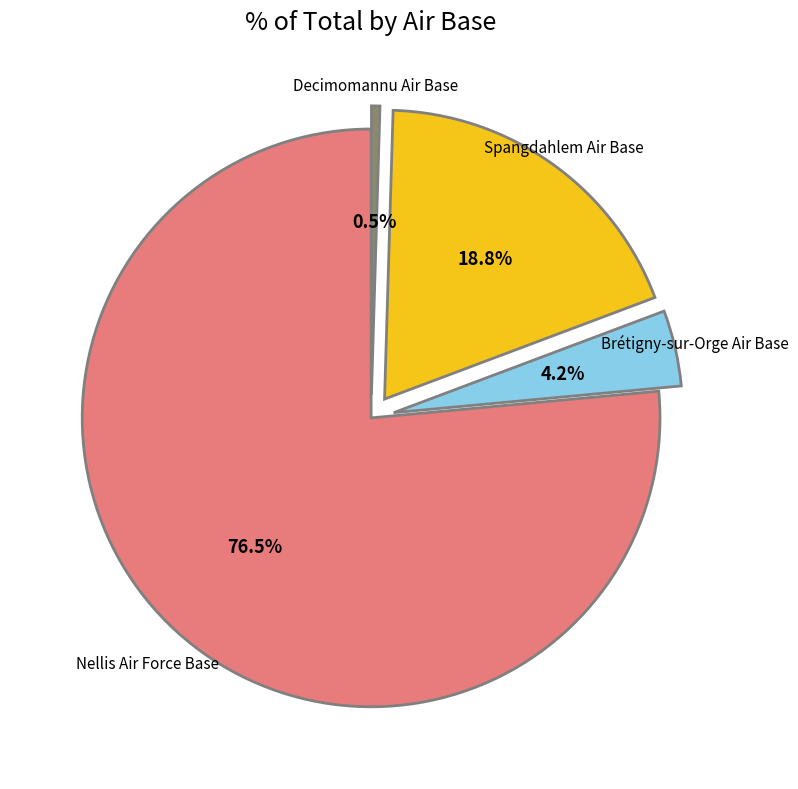

Is there any slice that represents more than half of the pie?

Yes